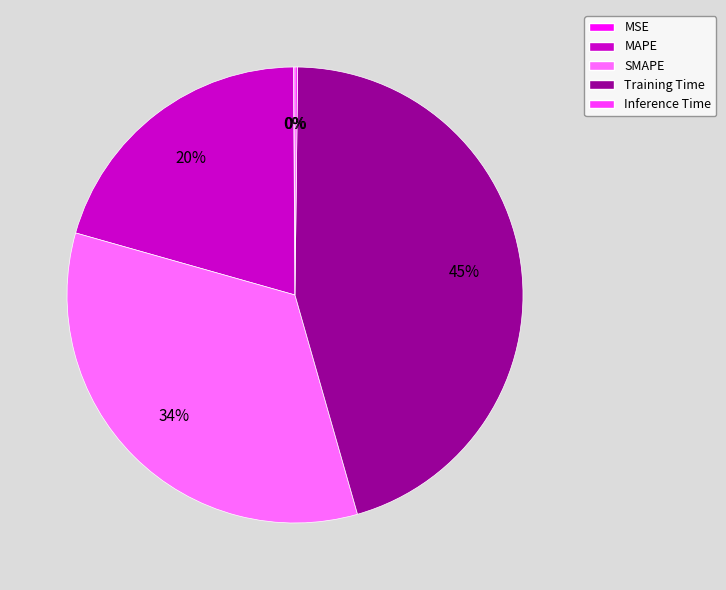

Is there a majority slice in this chart?

No